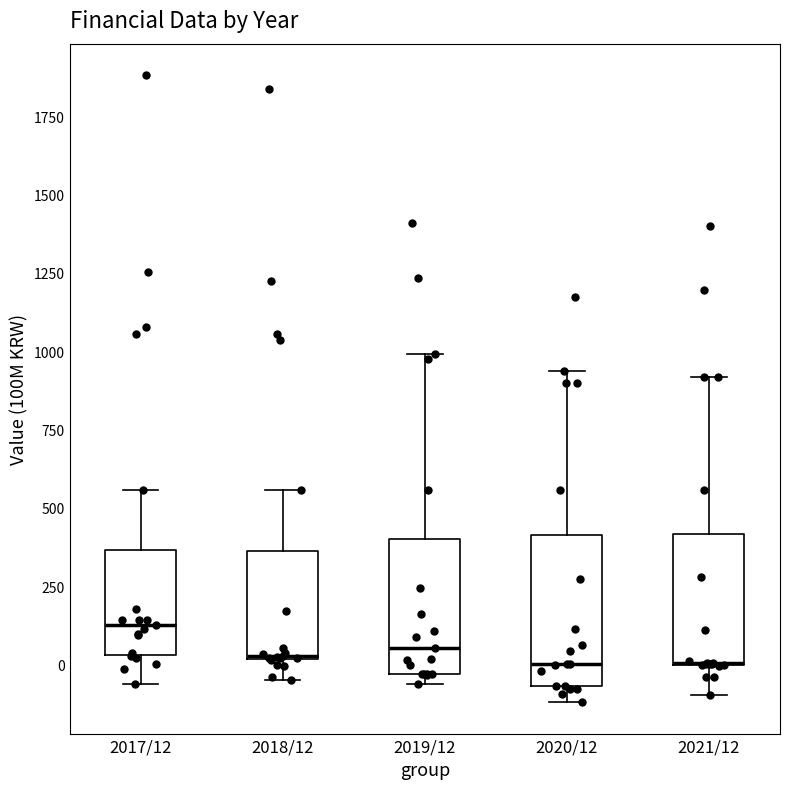

Reading left to right, transcribe this box plot: for each box, give where its median line is, the range the box spans, and where its two whiskers end, as read against the y-axis. The values are not printed on the chart, so give them approximately, as read against the axis.

2017/12: median 150, box 50 to 350, whiskers -50 to 550
2018/12: median 50, box 0 to 350, whiskers -50 to 550
2019/12: median 50, box -50 to 400, whiskers -50 (just below the box's lower edge) to 1000
2020/12: median 0, box -50 to 400, whiskers -100 to 950
2021/12: median 0 (drawn on the box's lower edge), box 0 to 400, whiskers -100 to 900